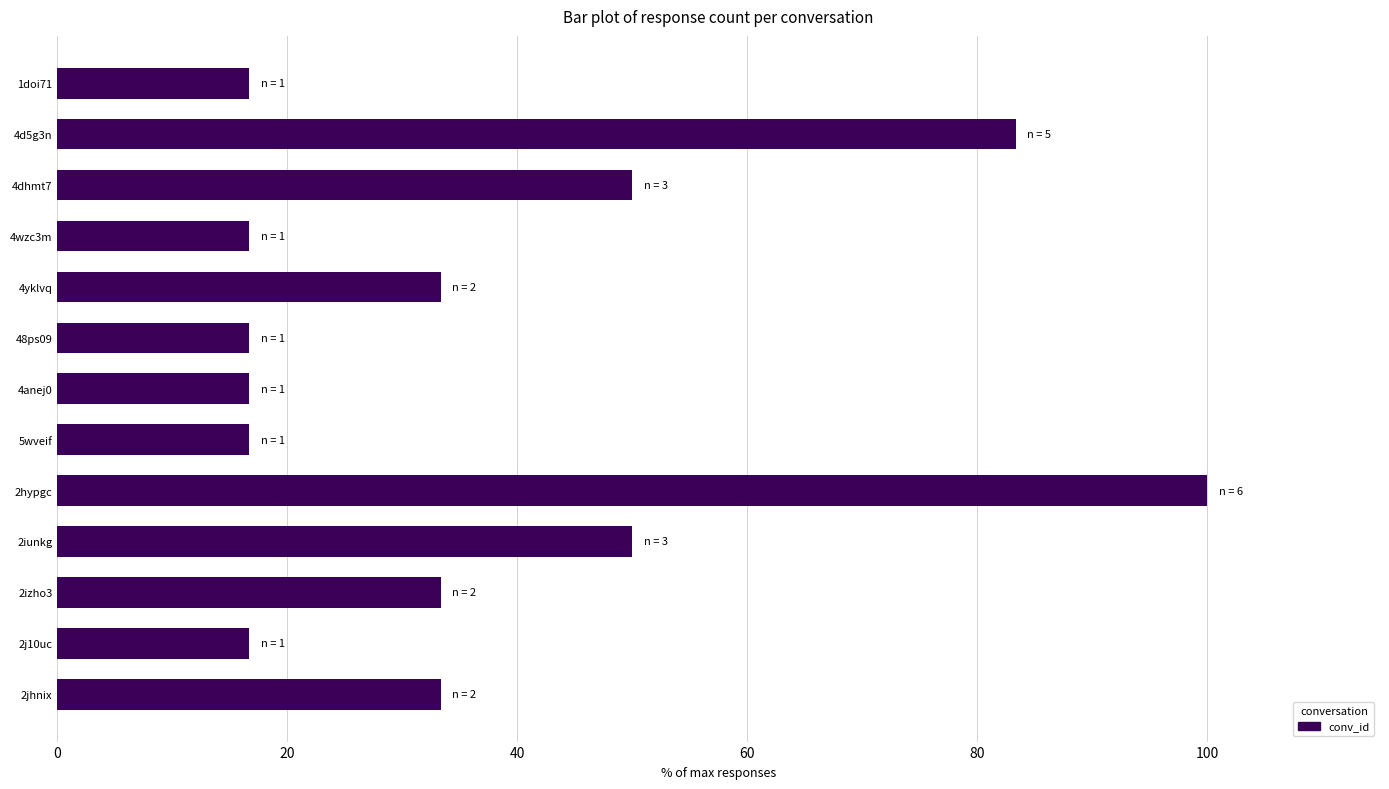

Reading top to bottom, what are all the values shown in this chart?

1doi71=16.7	4d5g3n=83.3	4dhmt7=50.0	4wzc3m=16.7	4yklvq=33.3	48ps09=16.7	4anej0=16.7	5wveif=16.7	2hypgc=100.0	2iunkg=50.0	2izho3=33.3	2j10uc=16.7	2jhnix=33.3